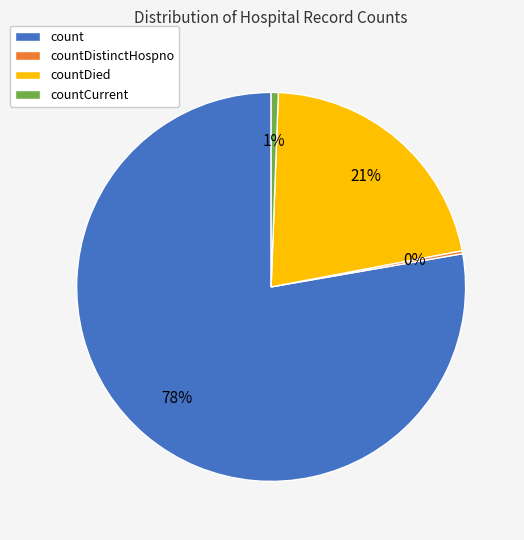

To the nearest percent, what percentage of the pie is countCurrent?

1%